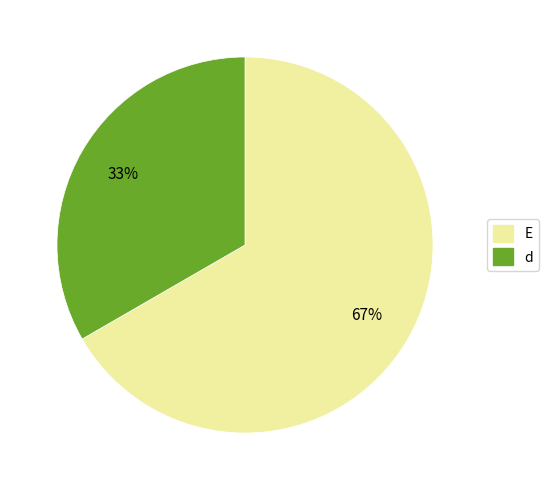

True or false: E accounts for 67% of the total.

True